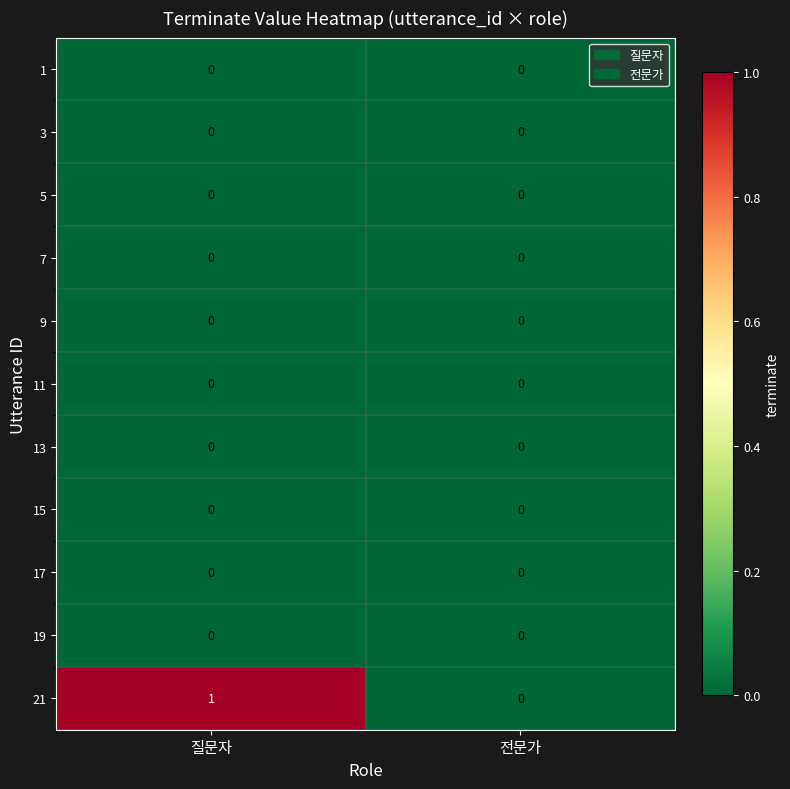

Between 질문자 and 전문가, which series saw the biggest shift?

21